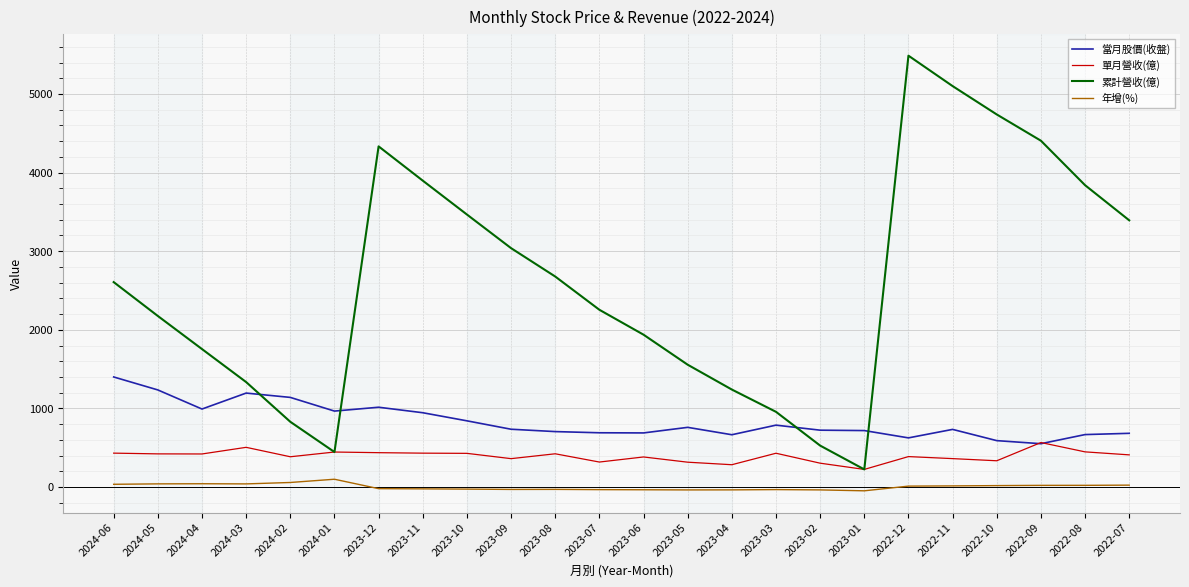

Where is the first local maximum for 累計營收(億)?

2023-12